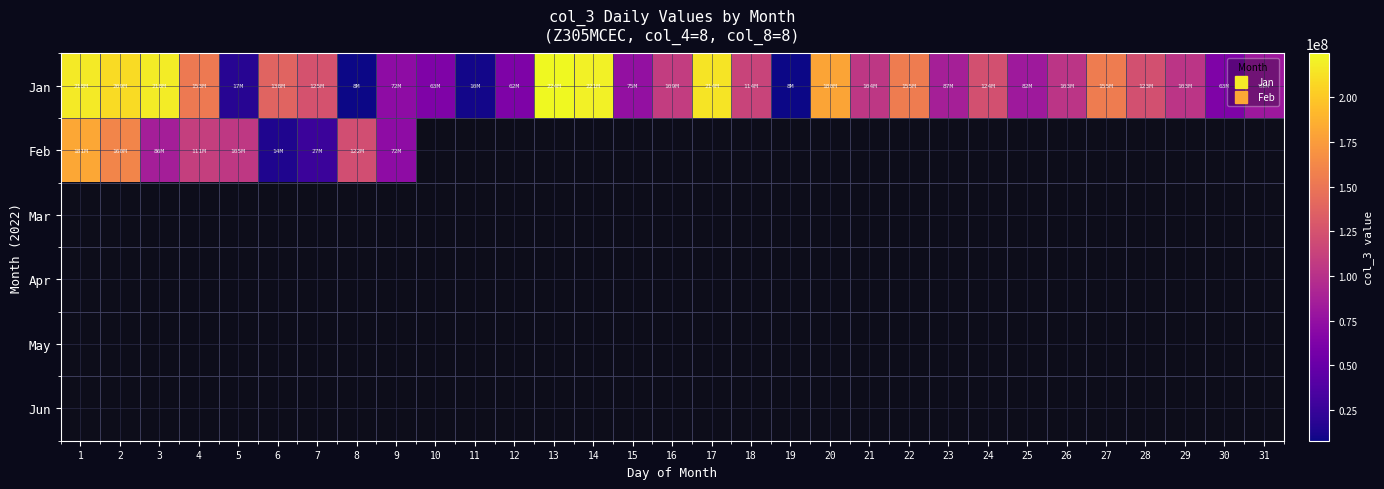

Rank the series at 4 from lowest to highest value.

Mar, Apr, May, Jun, Feb, Jan